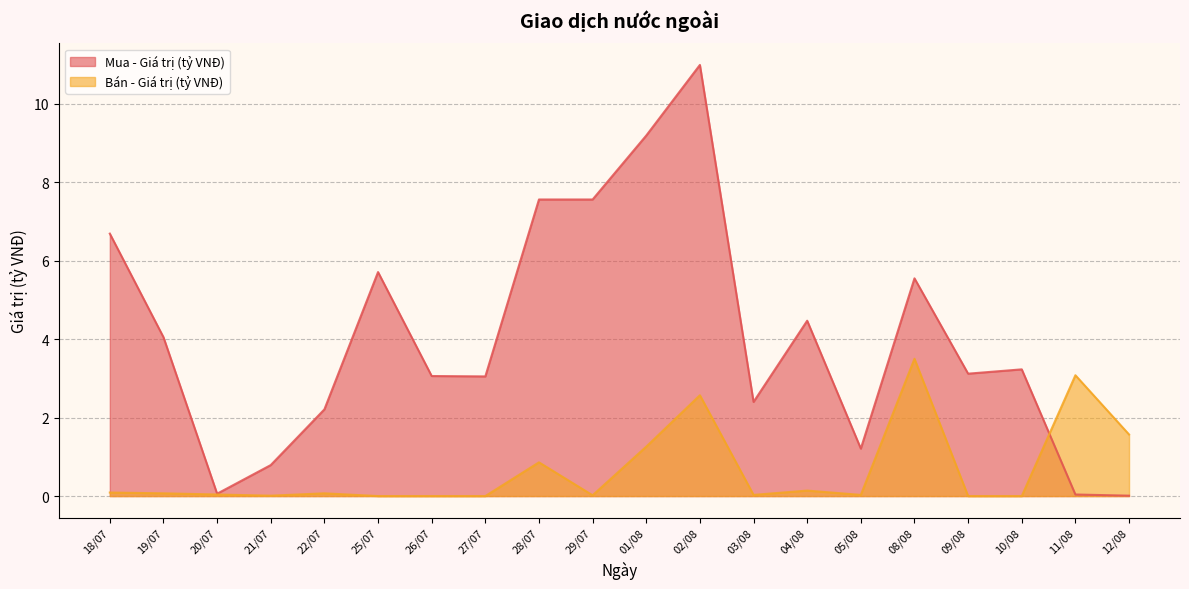

At how many categories does at least one series exceed 0?

20